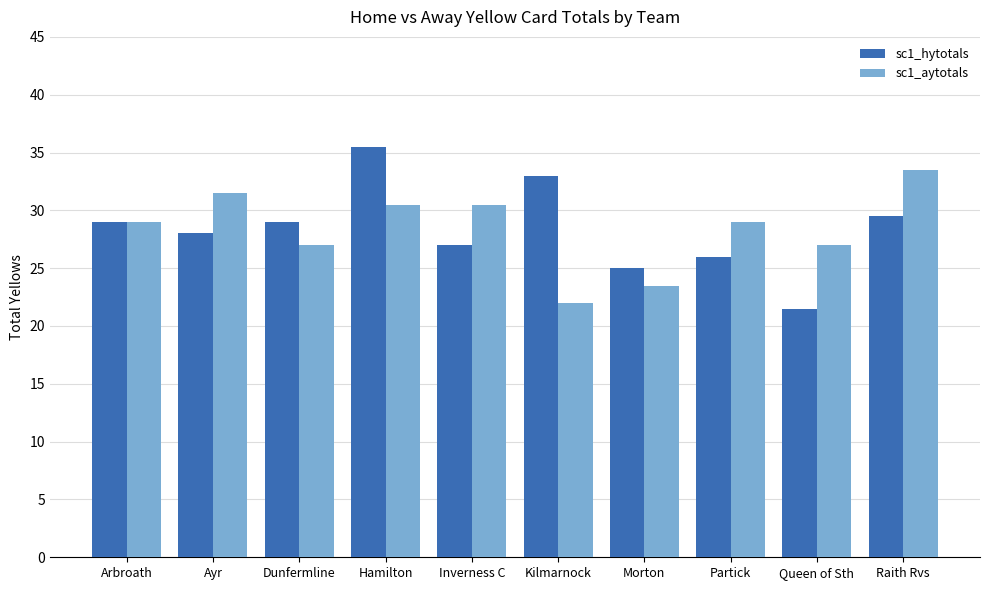

What are all the series names shown in the legend?

sc1_hytotals, sc1_aytotals